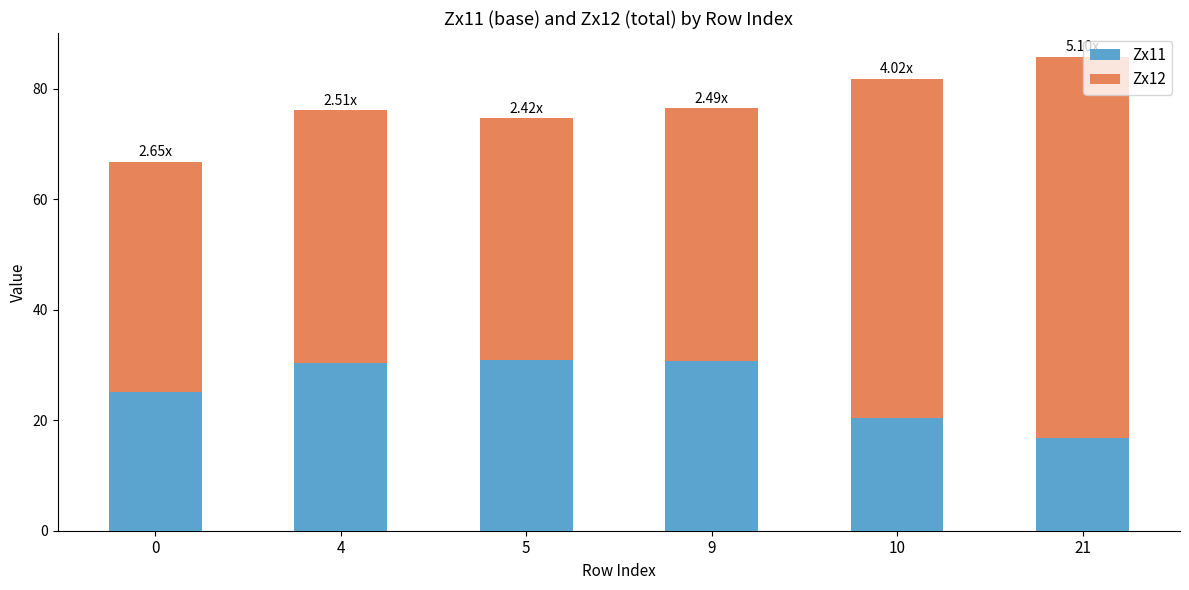

What is the total value across all series at 4?

76.0